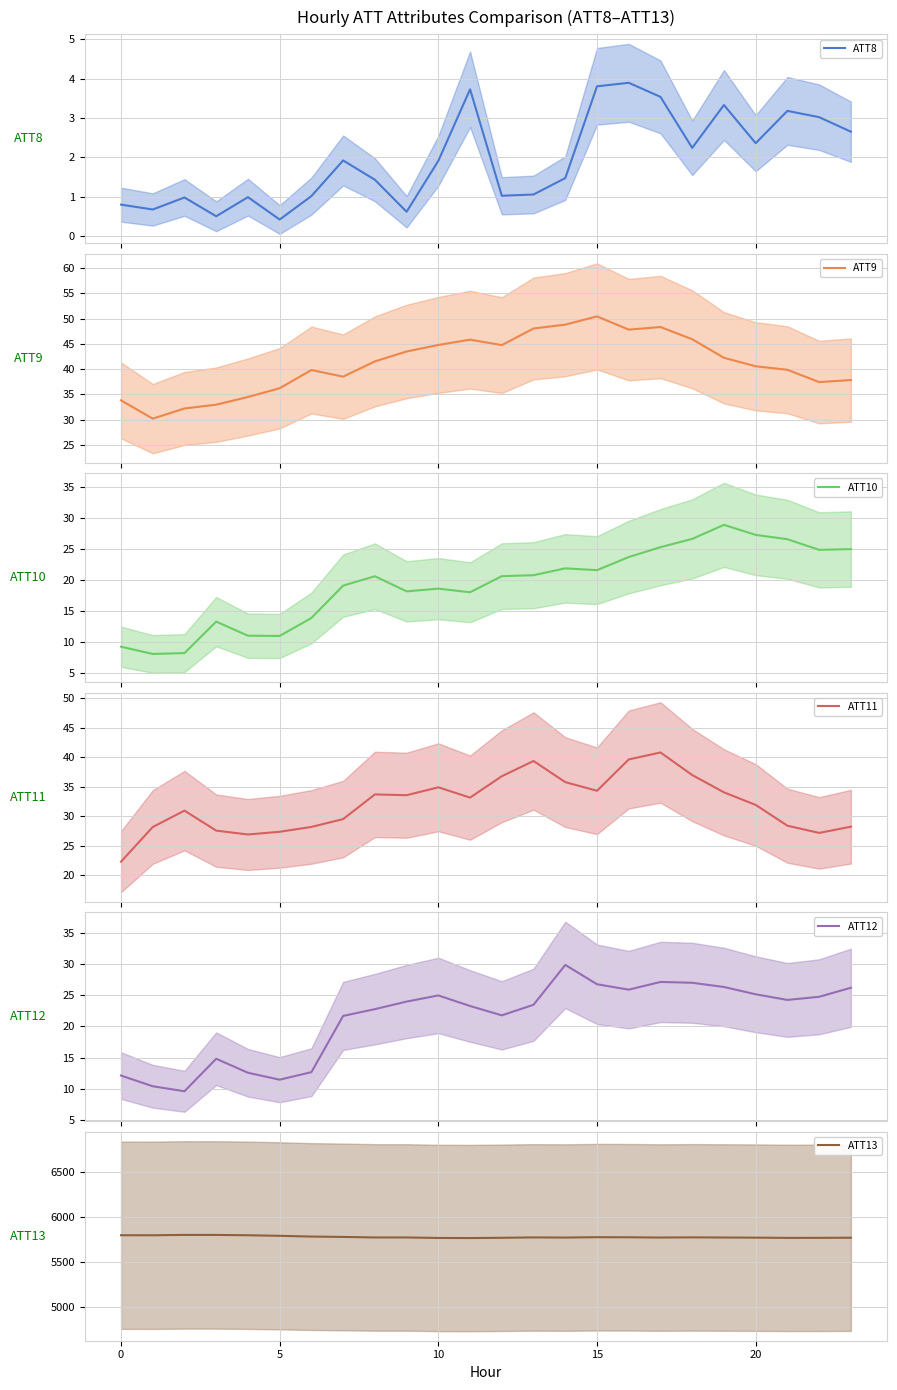

What is the difference between the maximum and minimum values in the ATT9 series?

20.3